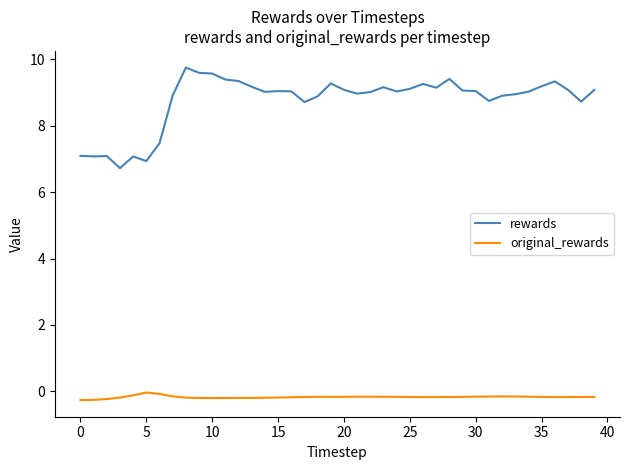

List the series in order of their peak value, highest first.

rewards, original_rewards